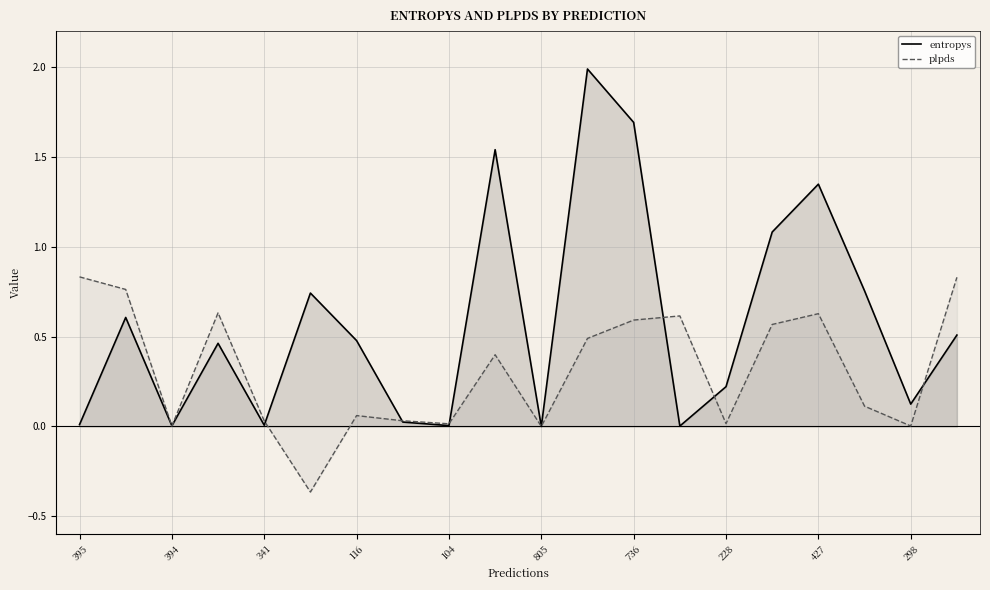

How many series are shown in this chart?

2